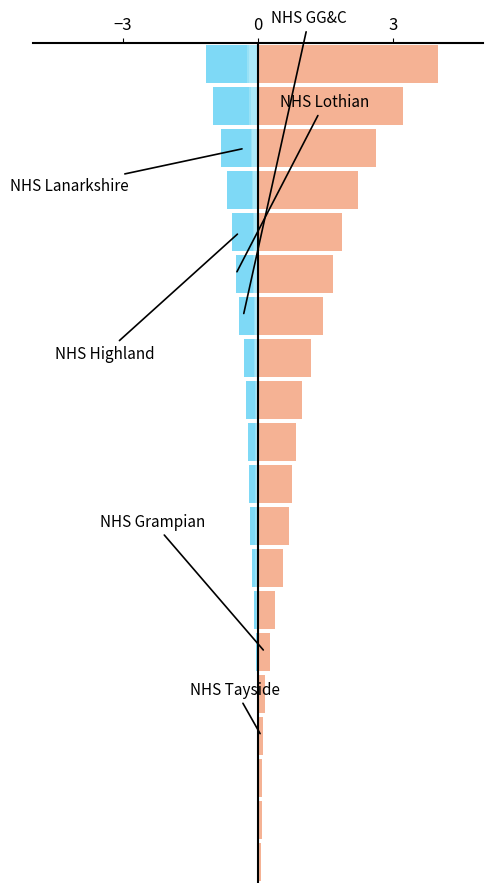

Reading right to left, what are all the values shown in this chart?

Scotland: 4.0	3.2	2.6	2.2	1.9	1.7	1.4	1.2	1.0	0.9	0.8	0.7	0.6	0.4	0.3	0.2	0.1	0.1	0.1	0.1
NHS Greater Glasgow & Clyde: -1.2	-1.0	-0.8	-0.7	-0.6	-0.5	-0.4	-0.3	-0.3	-0.2	-0.2	-0.2	-0.1	-0.1	-0.0	-0.0	0.0	0.0	0.0	0.0
NHS Lothian: -0.2	-0.2	-0.2	-0.1	-0.1	-0.1	-0.1	-0.1	-0.1	-0.1	-0.1	-0.1	-0.1	-0.0	-0.0	-0.0	-0.0	-0.0	0.0	0.0
NHS Lanarkshire: -0.2	-0.2	-0.1	-0.1	-0.1	-0.1	-0.1	-0.1	-0.0	-0.0	-0.0	-0.0	-0.0	-0.0	-0.0	0.0	0.0	0.0	0.0	0.0